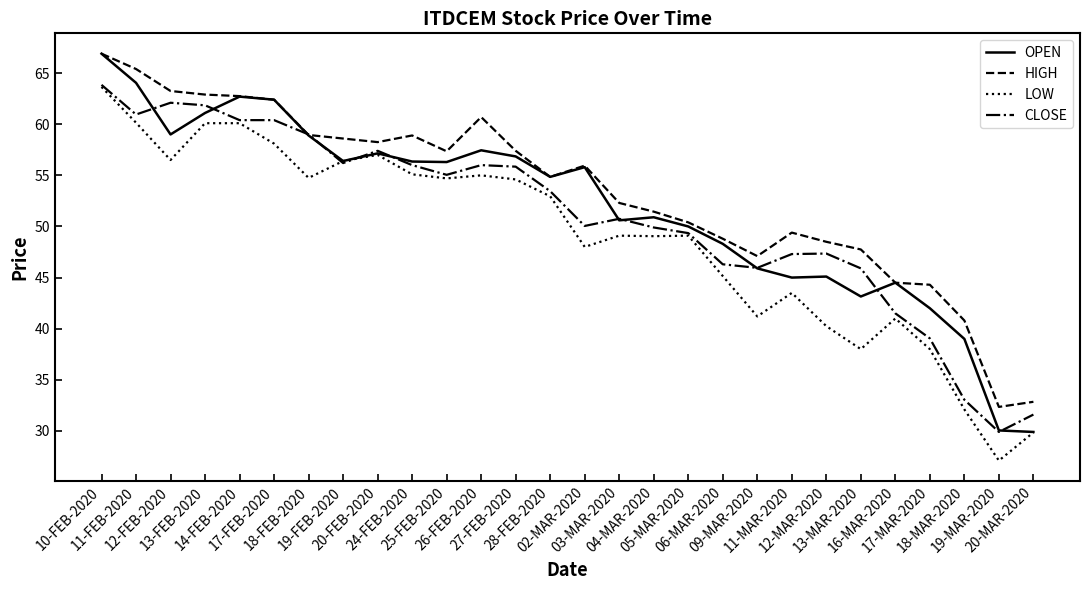

What is the sum of all OPEN values?

1450.6